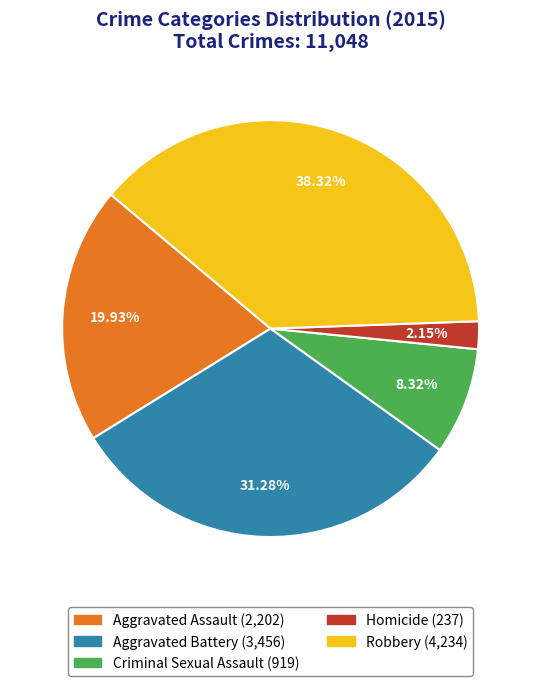

Does Criminal Sexual Assault account for over 50% of the chart?

No